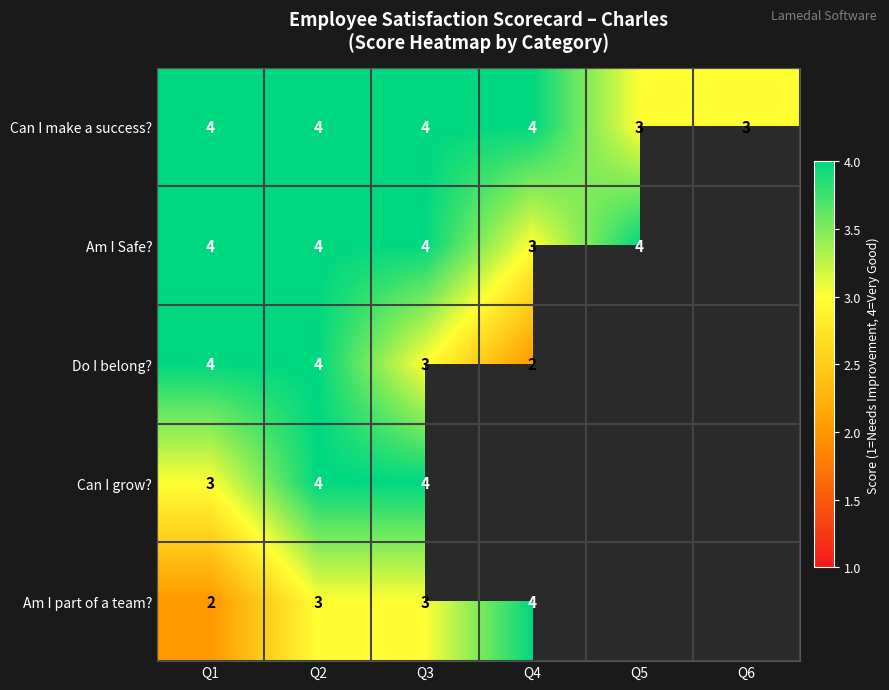

At which category does the chart reach its minimum across all series?

Q4